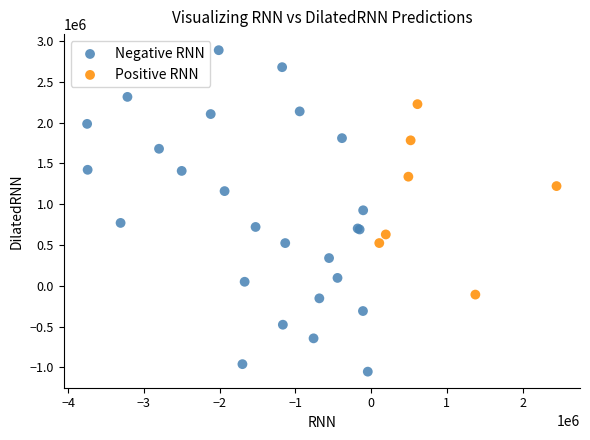

Which series reaches the maximum Y coordinate?

Negative RNN